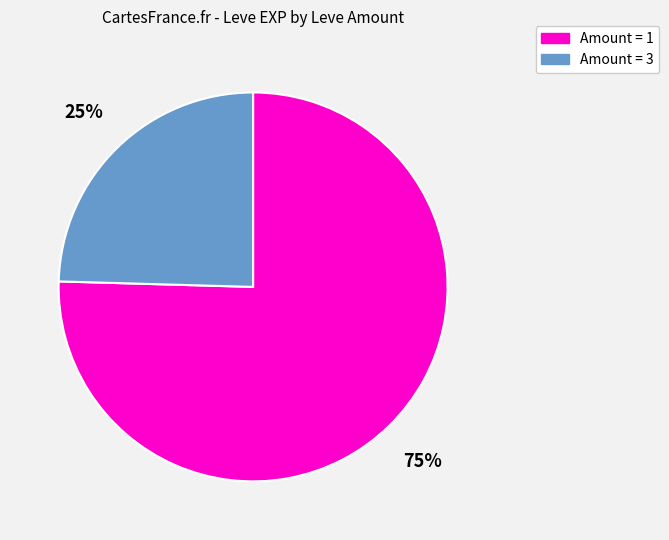

How many slices are in this pie chart?

2